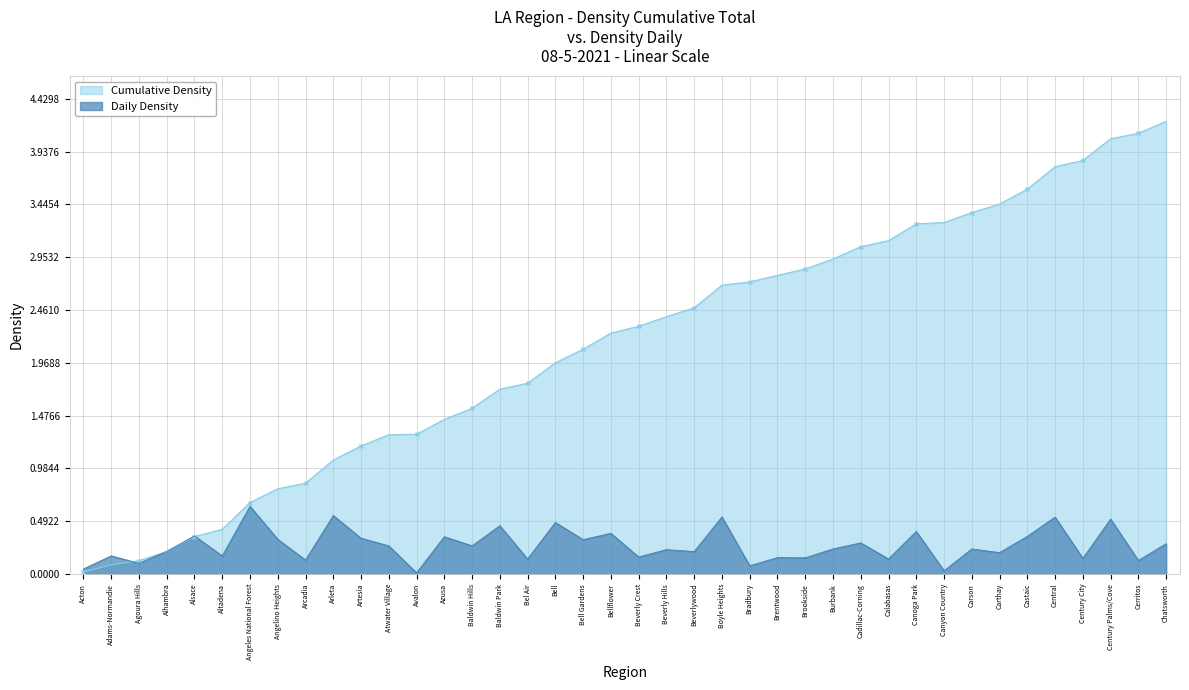

Between Altadena and Cadillac-Corning, which series saw the biggest shift?

Cumulative Density